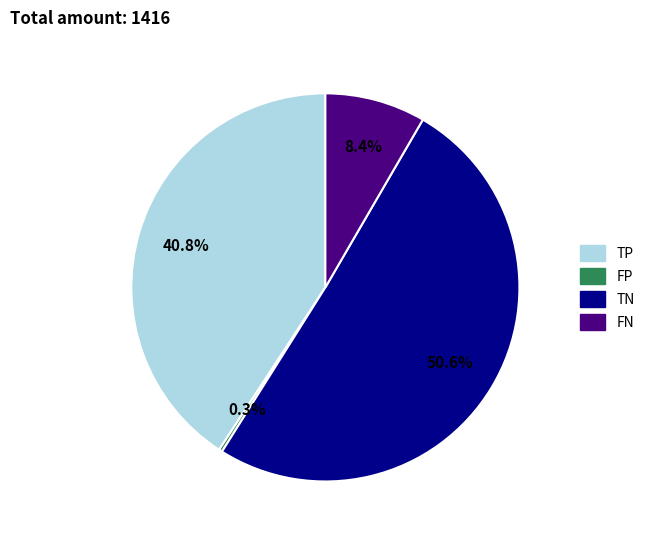

Rank the categories by value from lowest to highest.

FP, FN, TP, TN